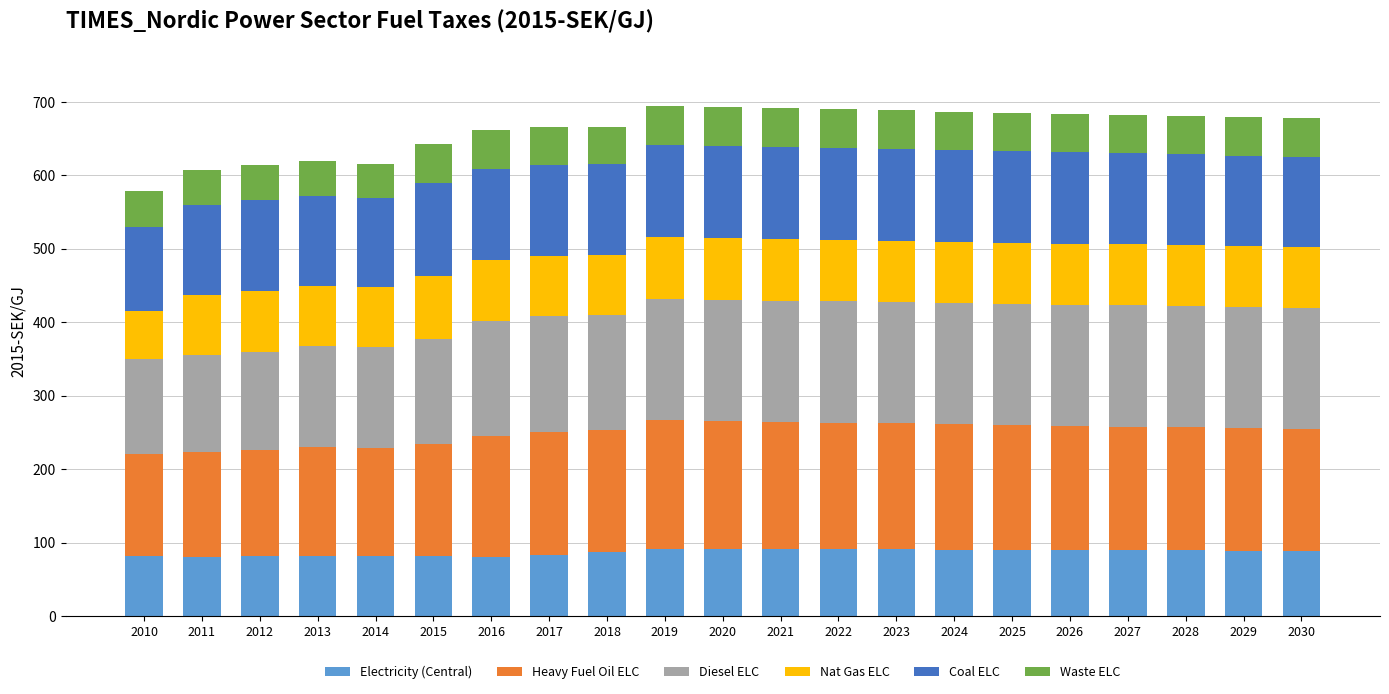

What is the minimum value for Electricity (Central)?

80.2